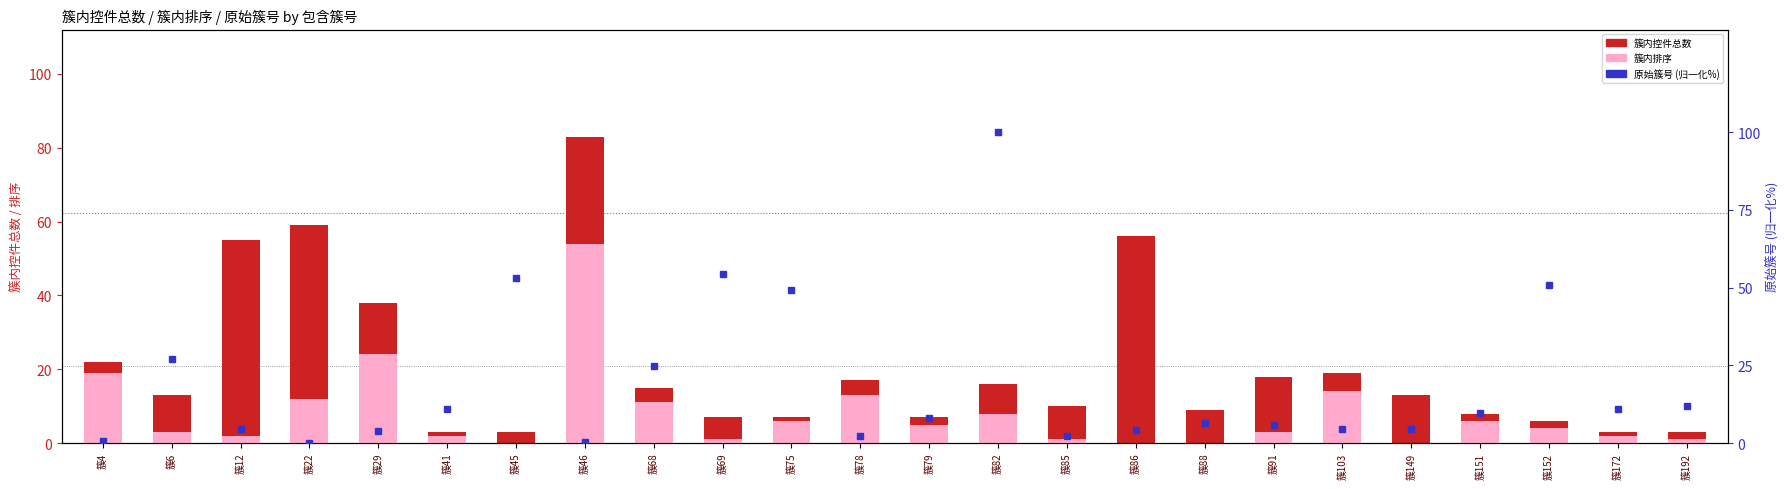

At which label does 簇内控件总数 reach its minimum?

簇41